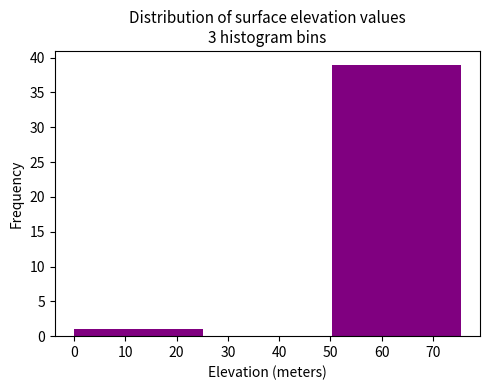

Which range on the x-axis has the tallest bar?

50 to 75